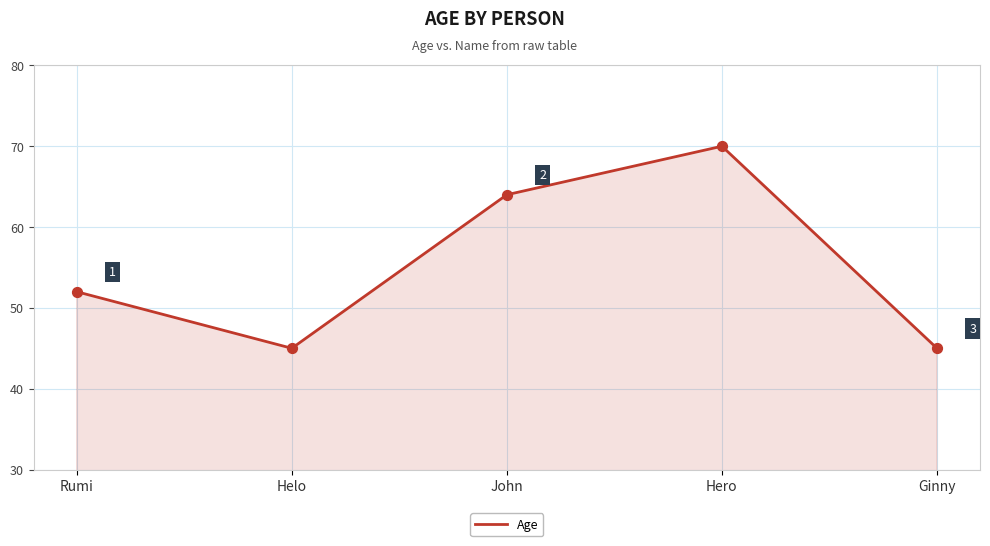

What is the change in value from Helo to Hero?

+25